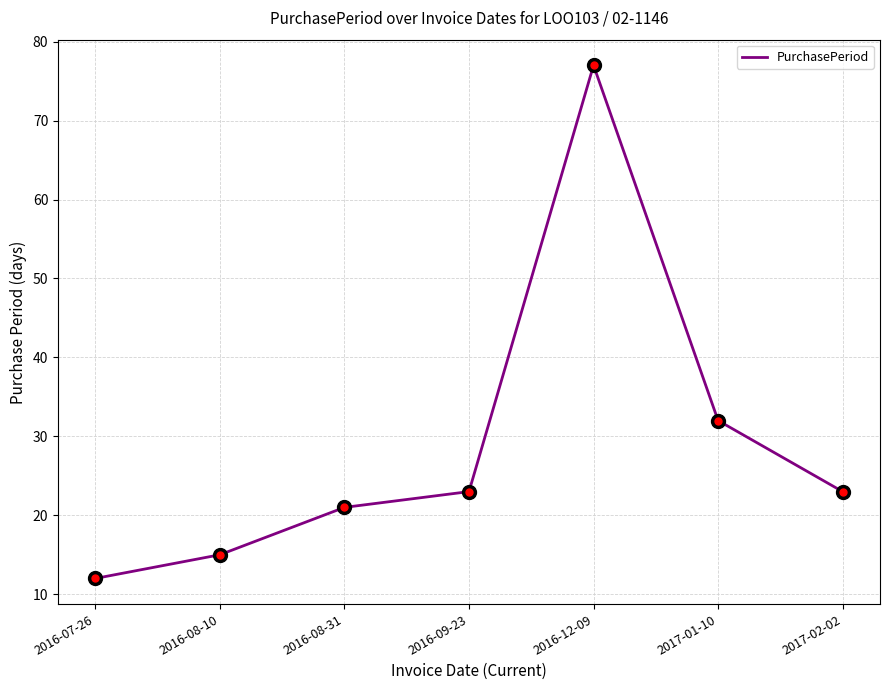

What position from the right is 2016-09-23?

4